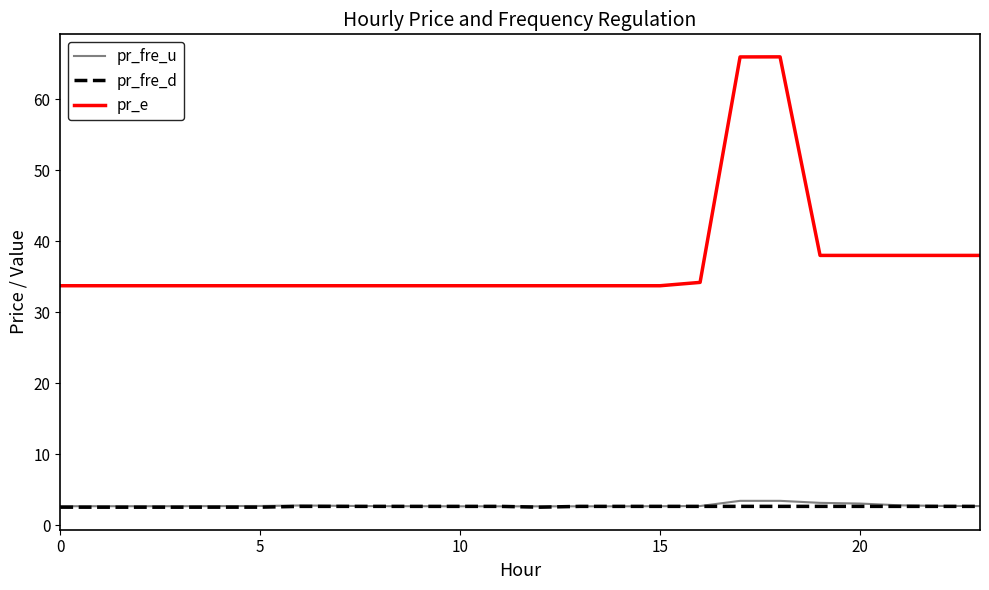

Which series has the largest range (max minus min)?

pr_e